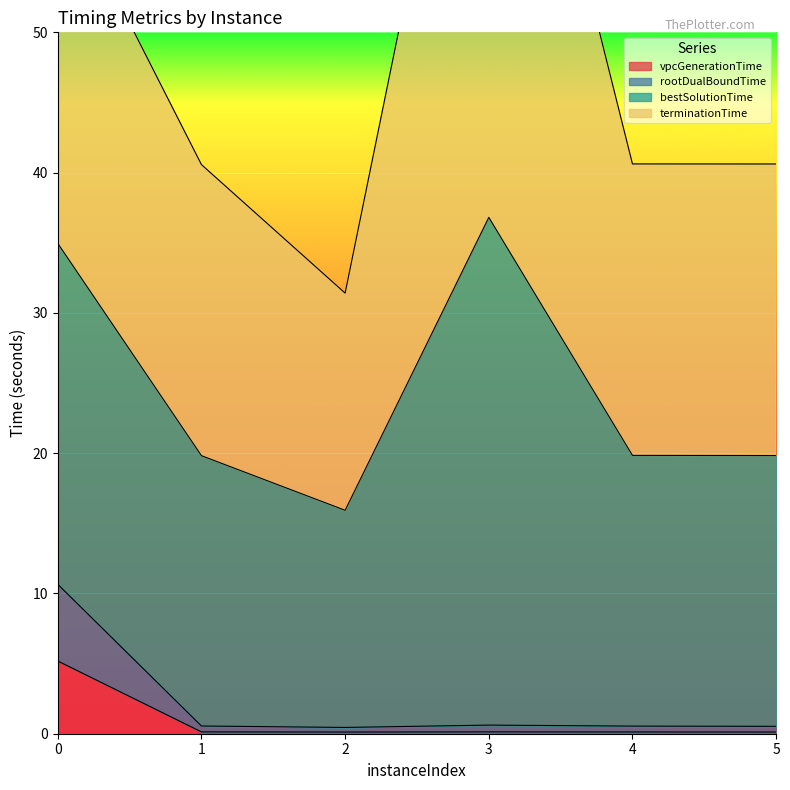

How many interior local valleys does the vpcGenerationTime series have?

1